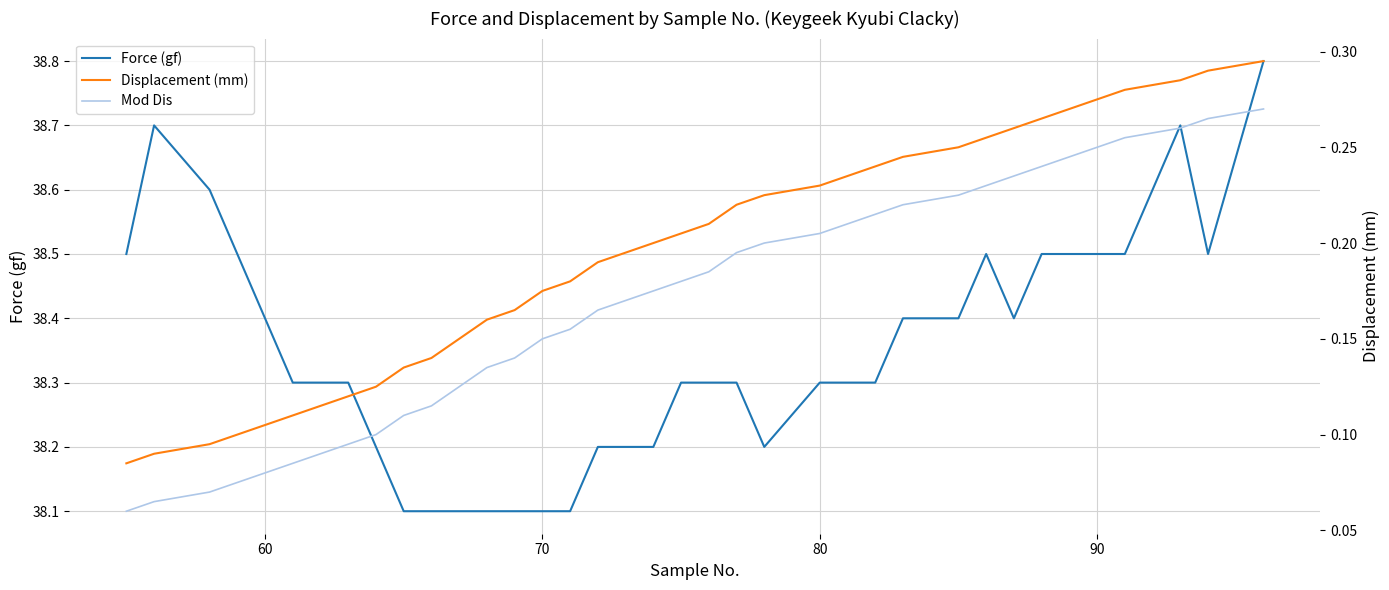

What is the lowest value of the Force (gf) series?

38.1